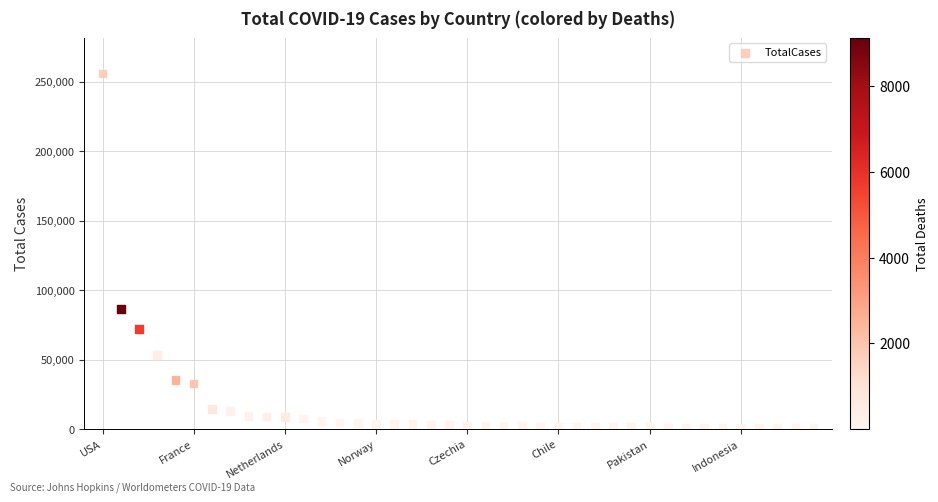

What is the range of Y values (max minus min)?

255171